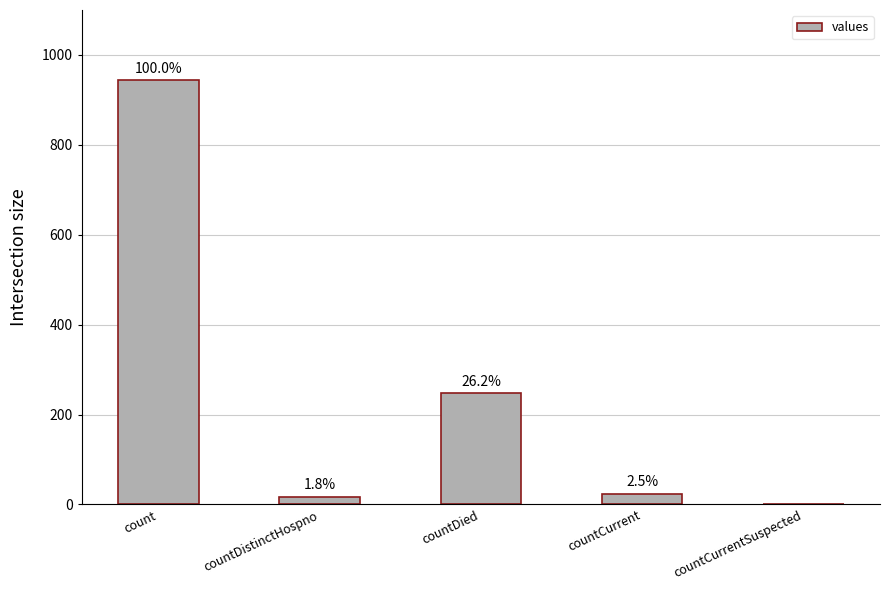

What is the label of the 2nd bar from the right?

countCurrent